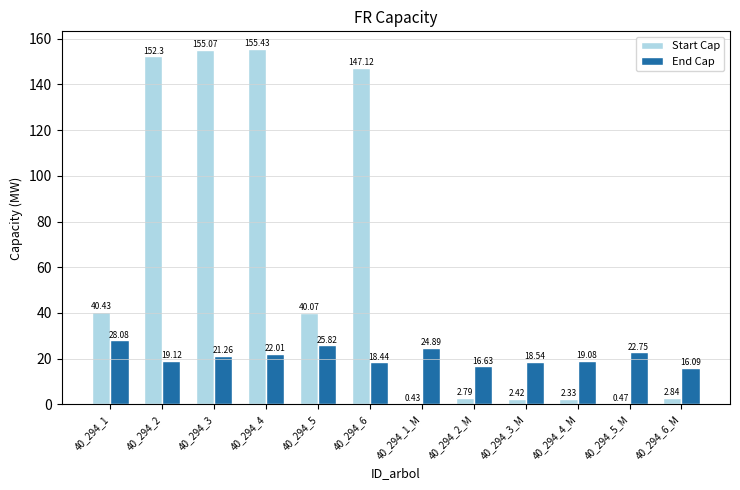

Where is End Cap nearest to the value 22?

40_294_4